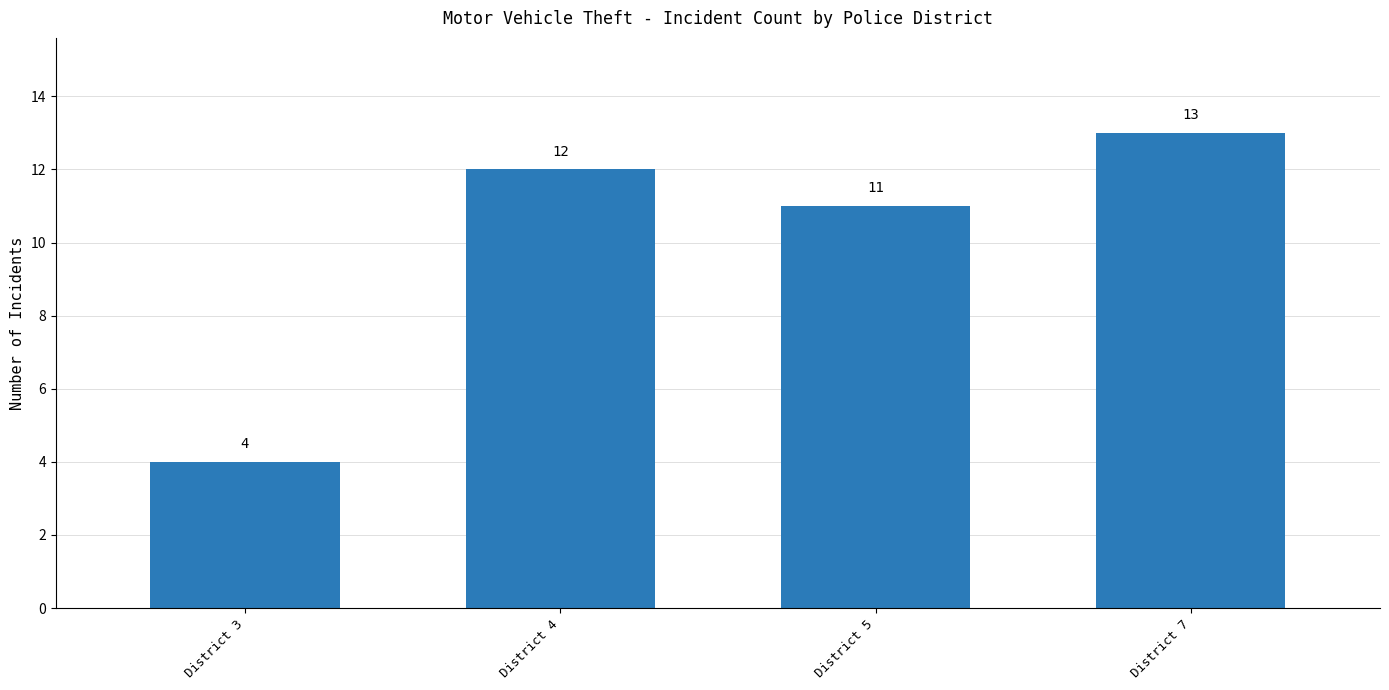

What is the approximate value at District 5?

11